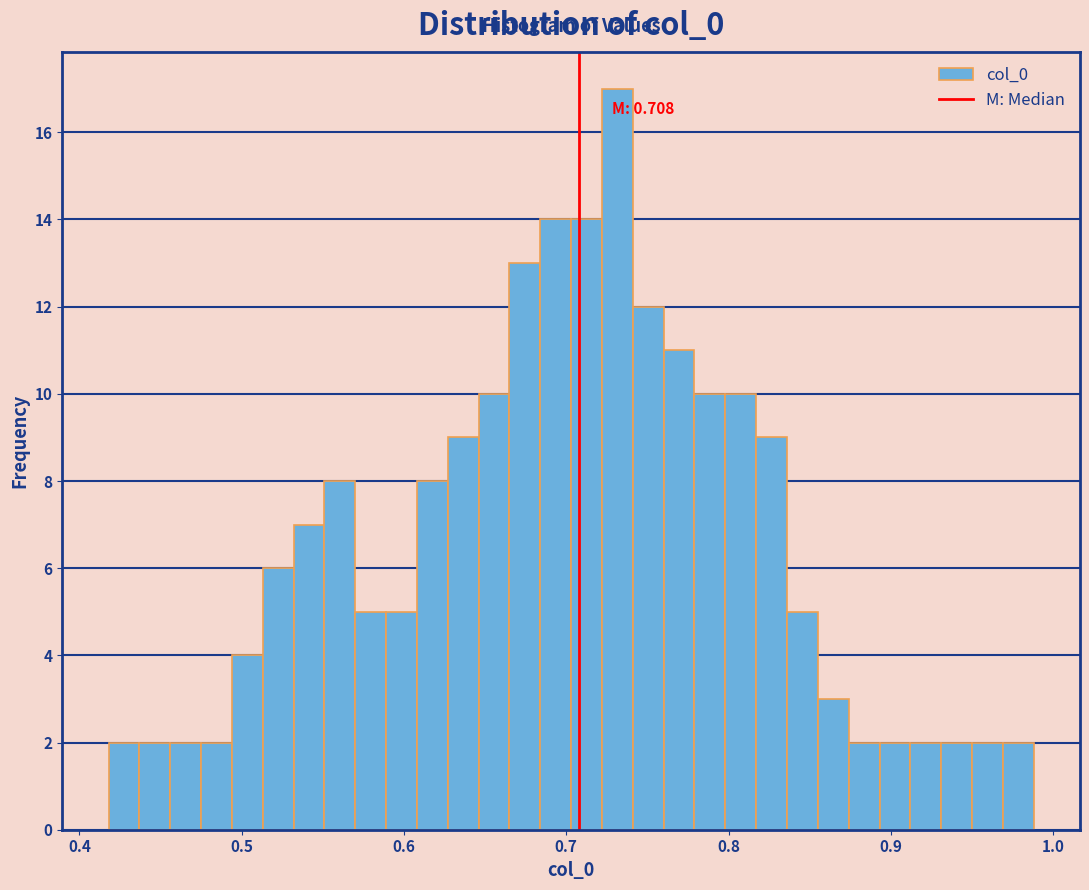

Read against the x-axis, roughly where is the centre of the tallest bar?

0.73